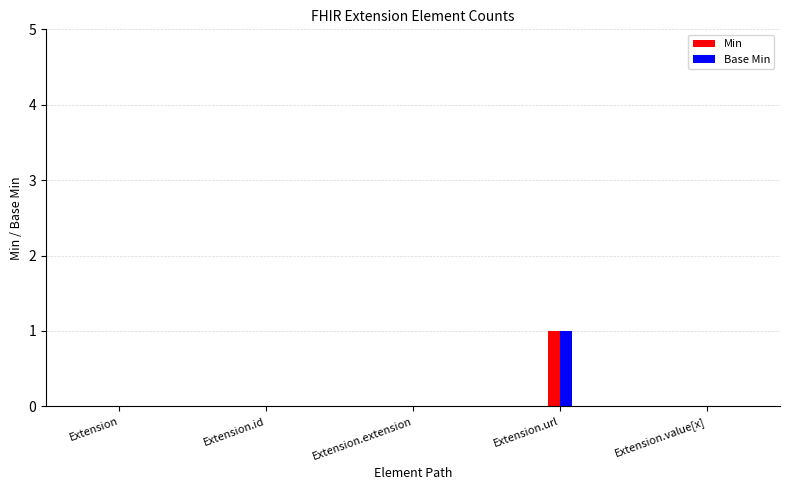

True or false: Min has a value of 0 at Extension.id.

True